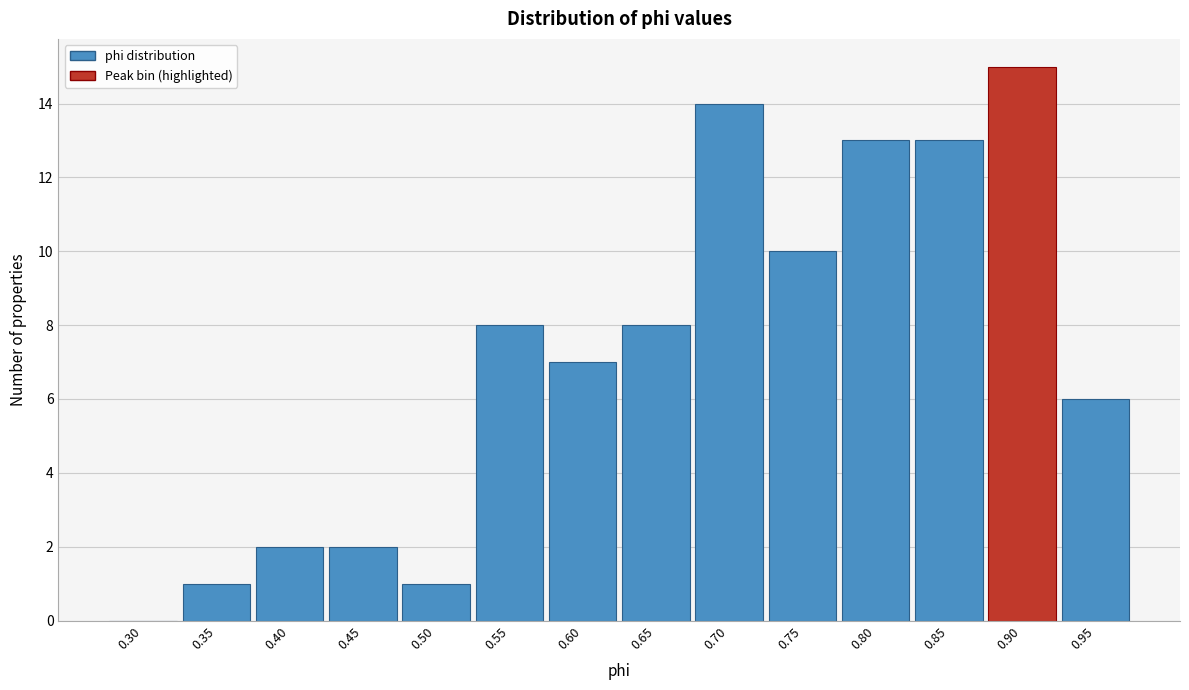

Reading left to right, extract all data points from this chart.

0.30=0	0.35=1	0.40=2	0.45=2	0.50=1	0.55=8	0.60=7	0.65=8	0.70=14	0.75=10	0.80=13	0.85=13	0.90=15	0.95=6